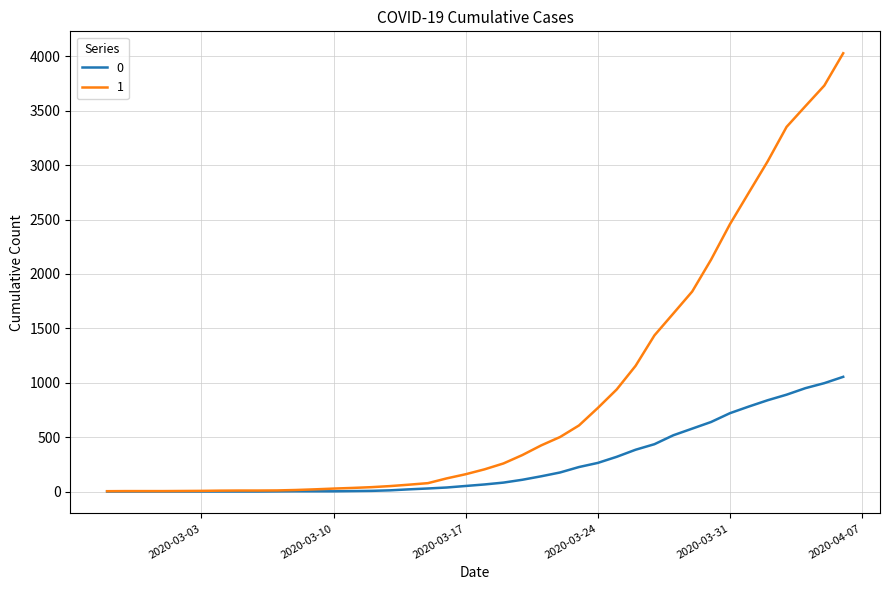

Which series has the largest total across all categories?

1